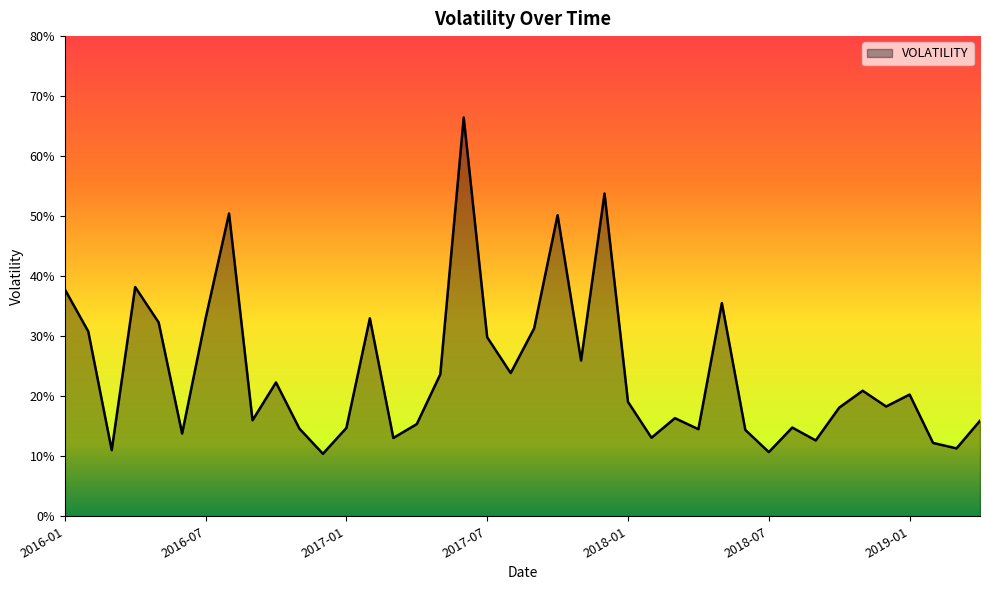

Does the chart display data point markers on the line(s)?

No